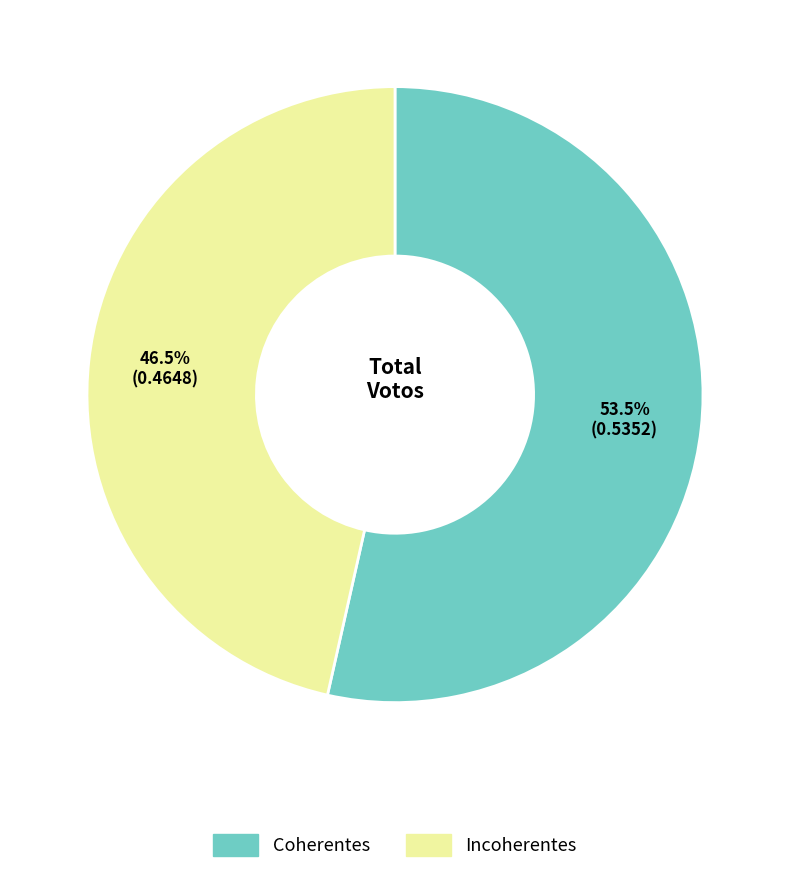

To the nearest percent, what is the difference between the largest and smallest slice percentages?

7%